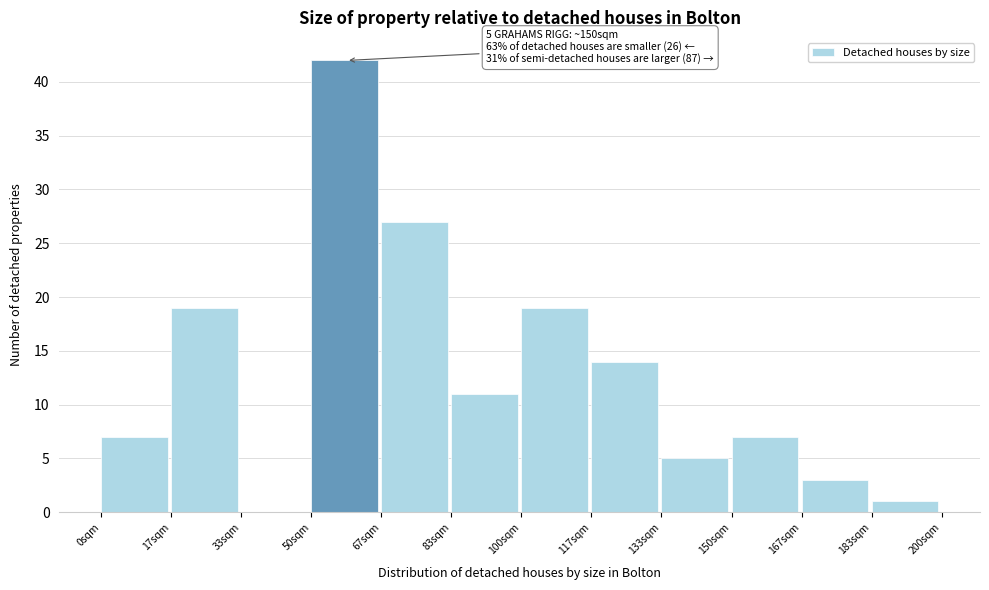

Reading left to right, list all the values displayed in this chart.

0sqm=7	17sqm=19	33sqm=0	50sqm=42	67sqm=27	83sqm=11	100sqm=19	117sqm=14	133sqm=5	150sqm=7	167sqm=3	183sqm=1